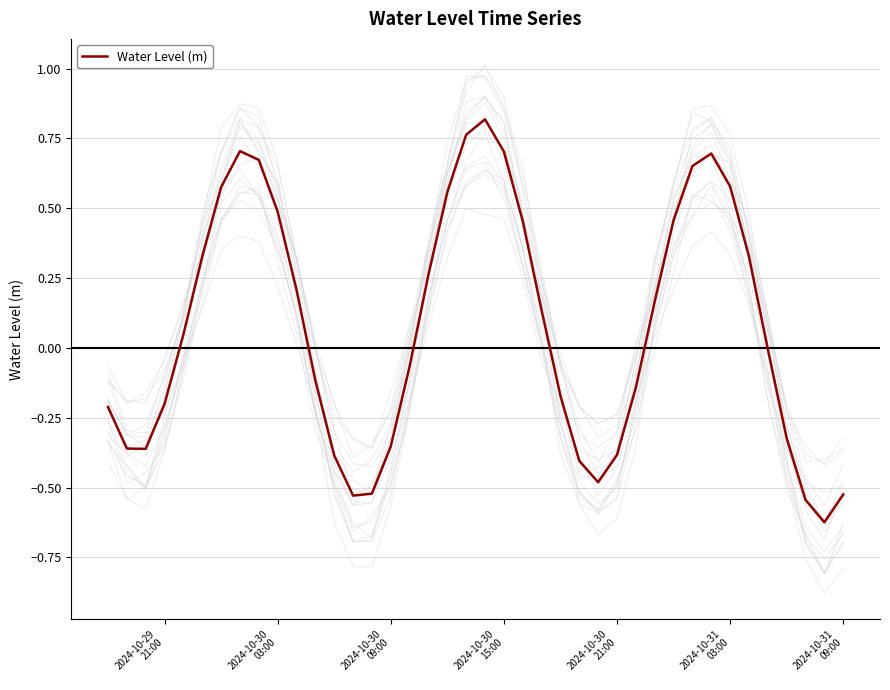

How many positive values are there?

20